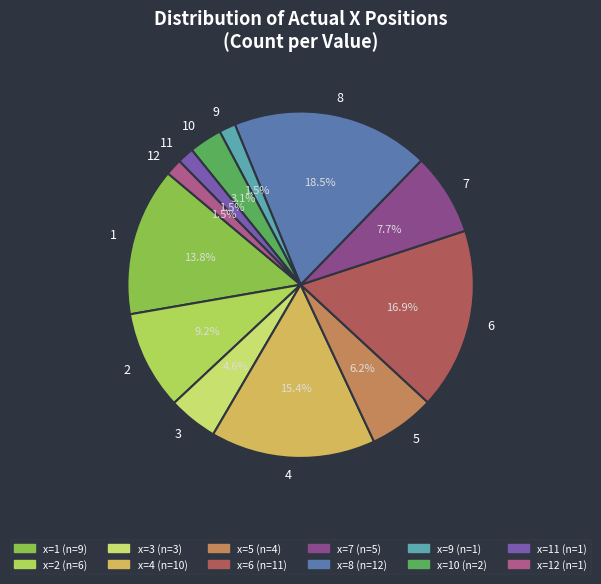

Is the sum of 12 and 1 greater than half?

No